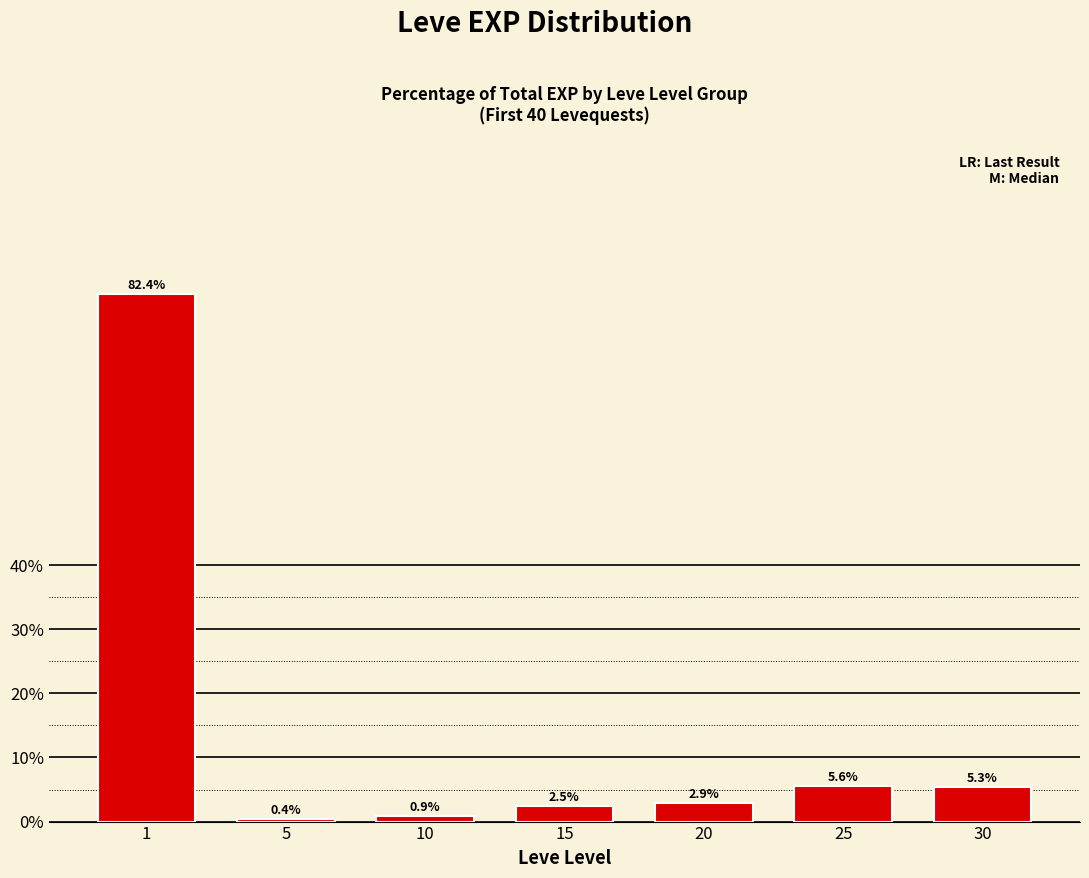

Rank the categories by value from highest to lowest.

1, 25, 30, 20, 15, 10, 5